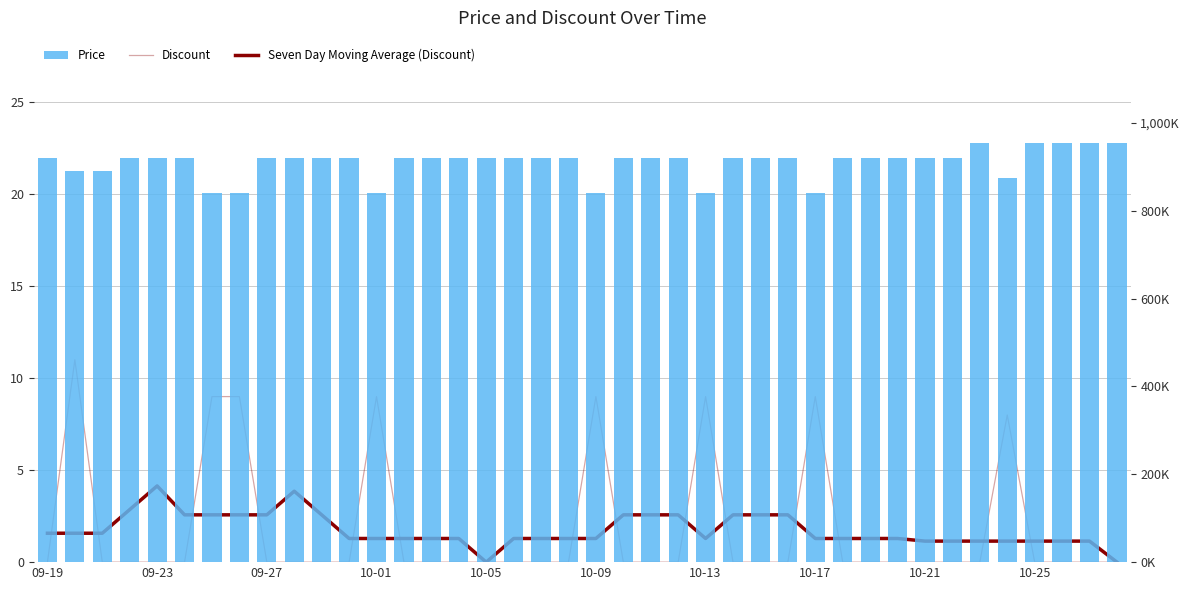

What is the spread (max minus min) of values at 09-27?

920000.0